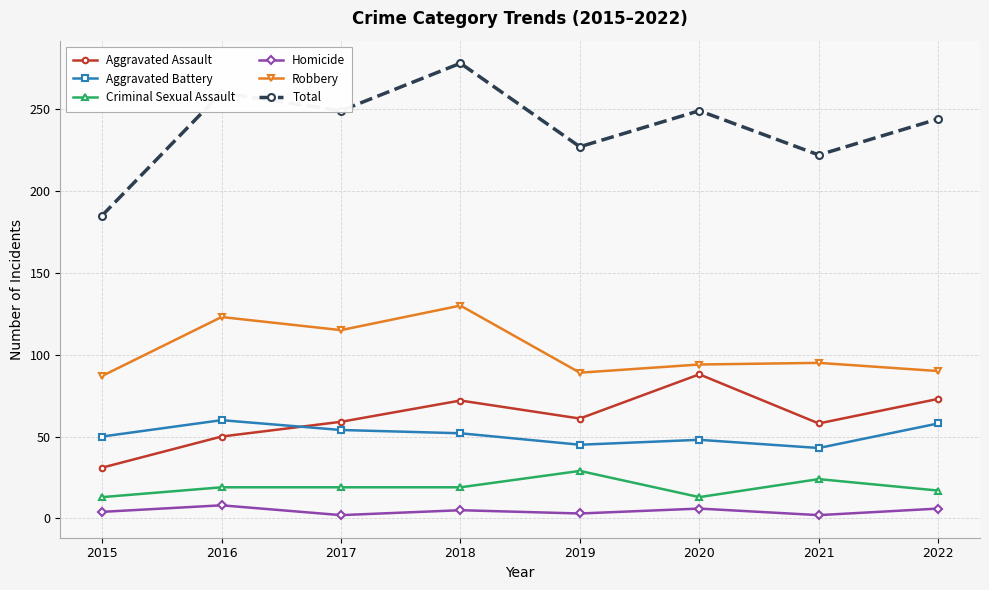

True or false: Aggravated Assault has a value of 73 at 2022.

True